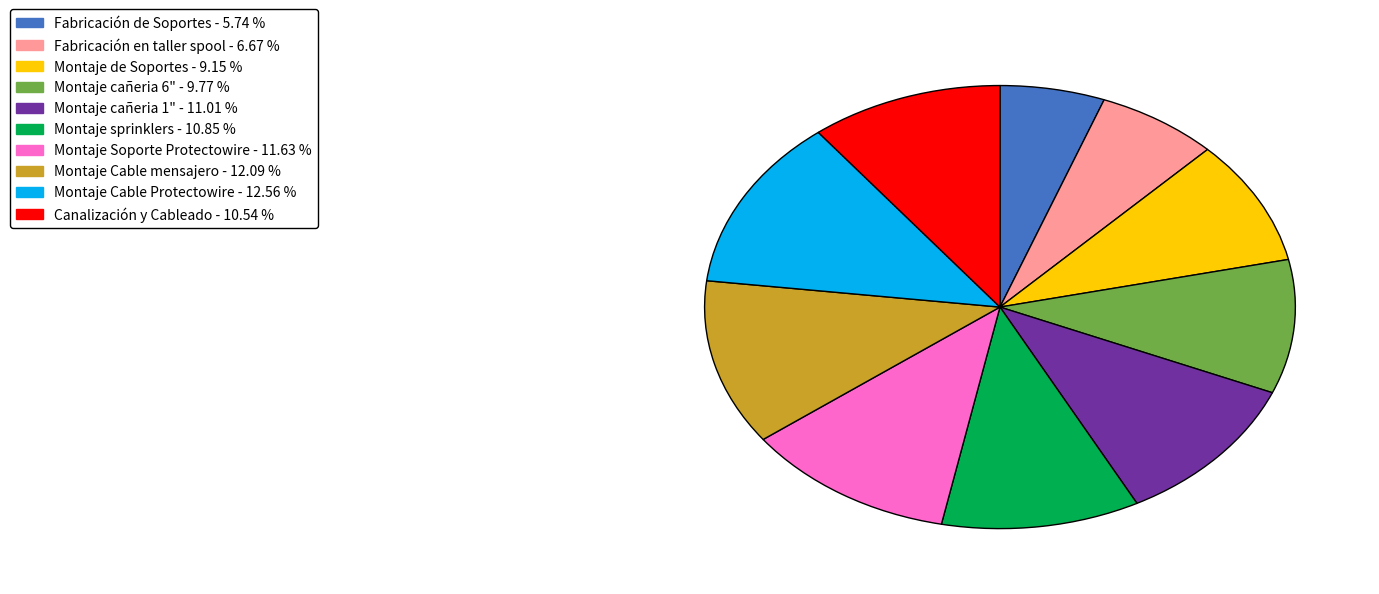

Which slice is the smallest?

Fabricación de Soportes